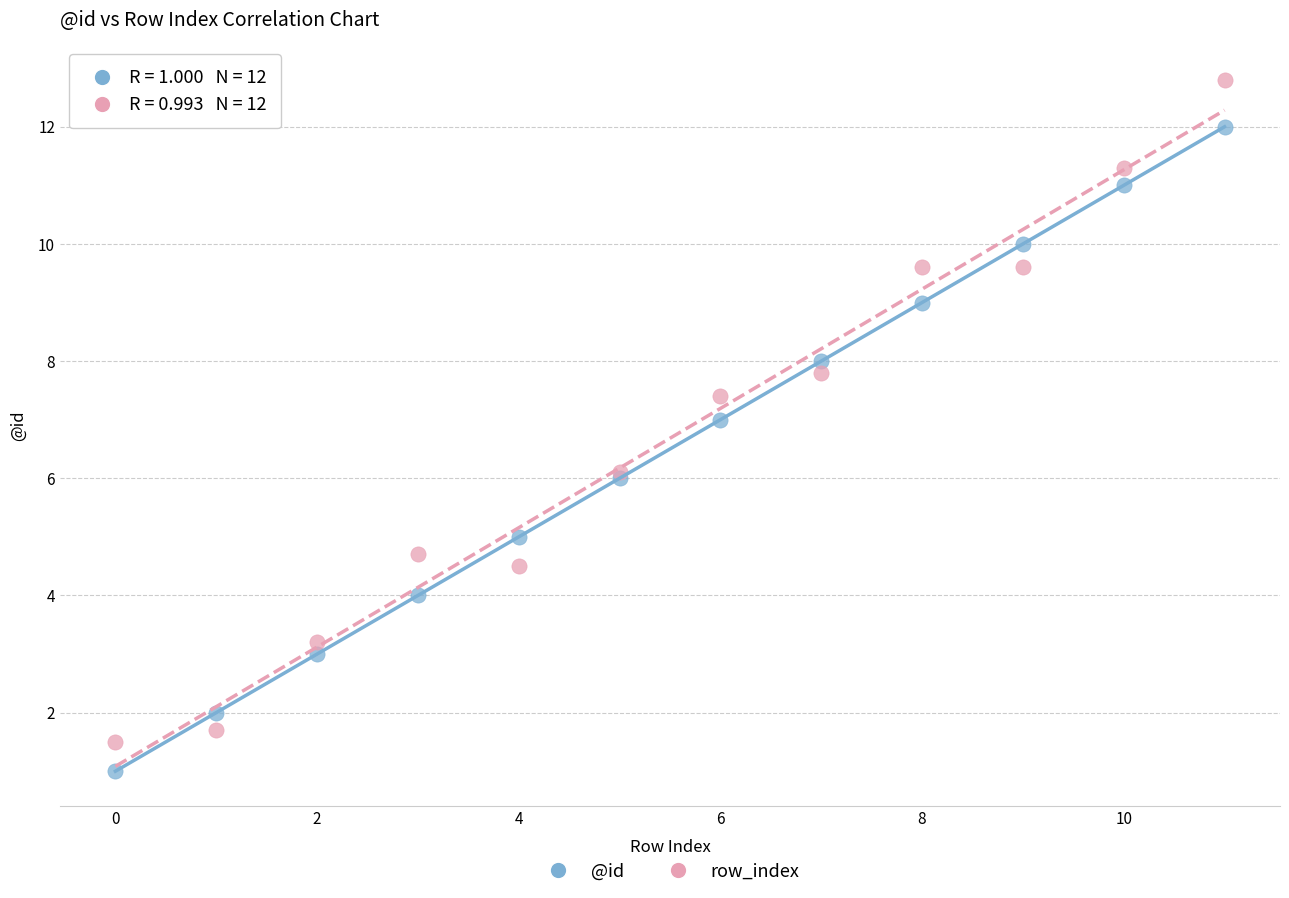

What are all the series names shown in the legend?

@id, row_index